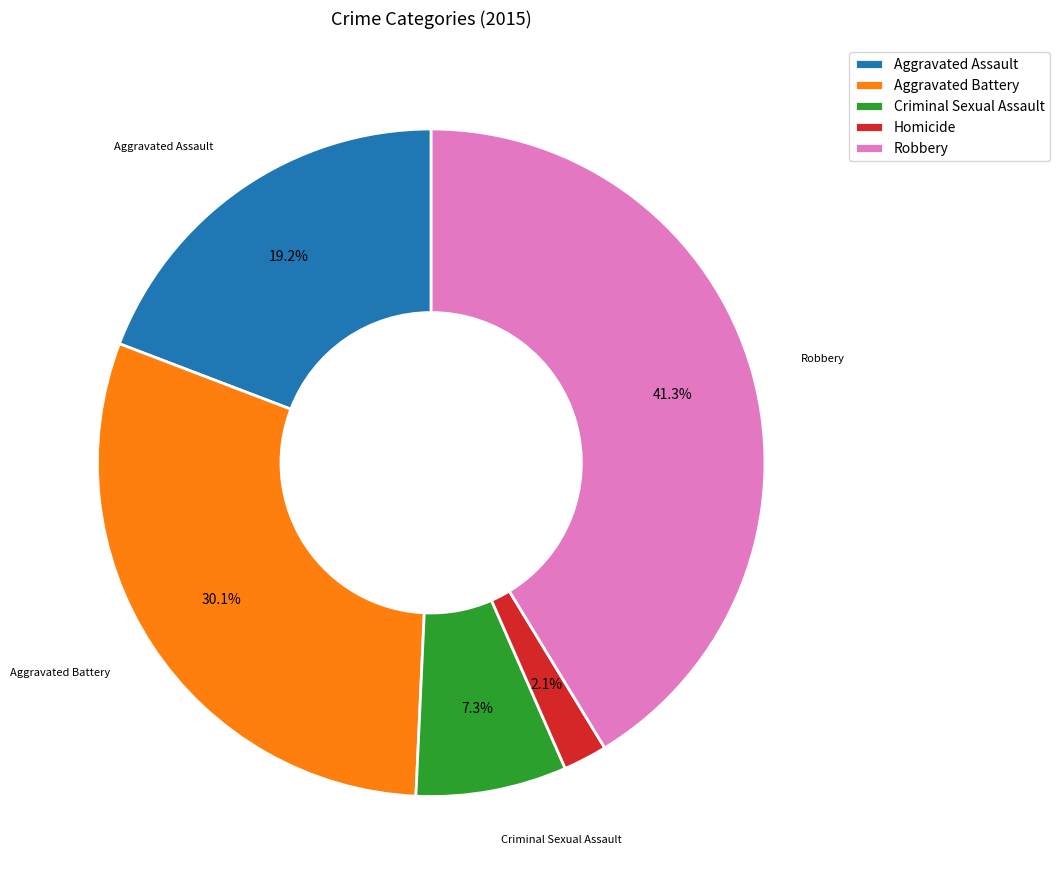

Between Aggravated Assault and Robbery, which is larger?

Robbery